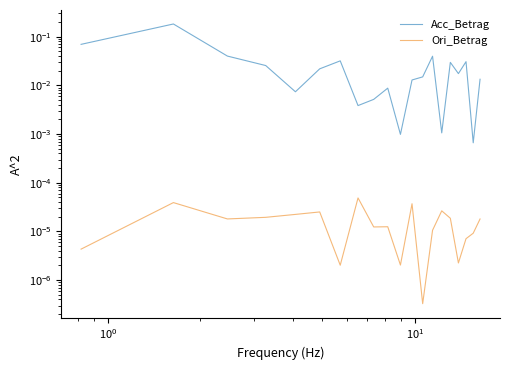

How many interior local valleys does the Acc_Betrag series have?

6